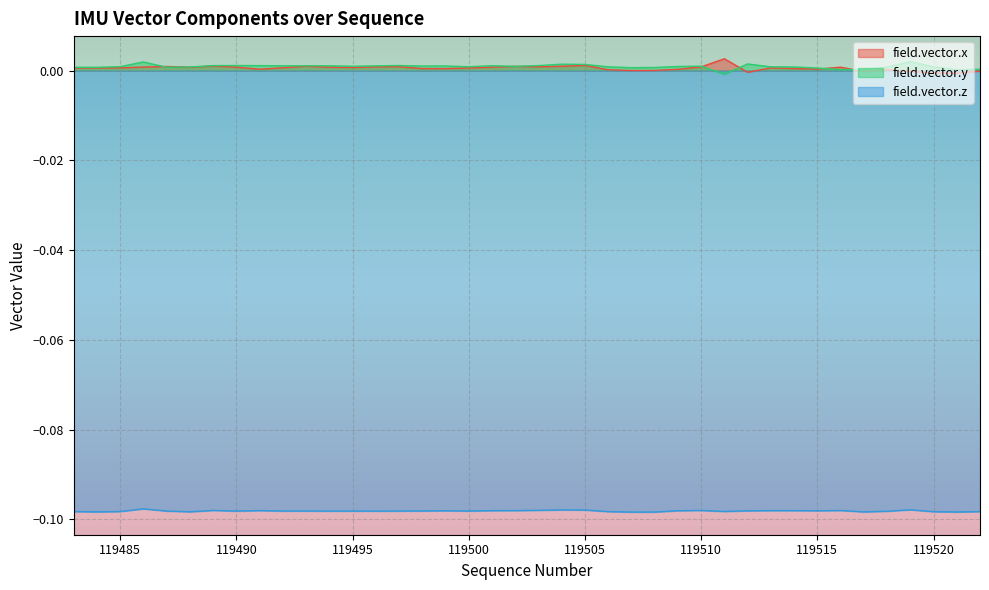

Rank the categories by field.vector.y value from lowest to highest.

119511, 119521, 119517, 119516, 119522, 119515, 119507, 119508, 119483, 119484, 119487, 119518, 119488, 119514, 119520, 119513, 119506, 119500, 119485, 119509, 119502, 119495, 119510, 119498, 119499, 119496, 119493, 119494, 119492, 119501, 119491, 119503, 119489, 119490, 119497, 119505, 119504, 119512, 119486, 119519